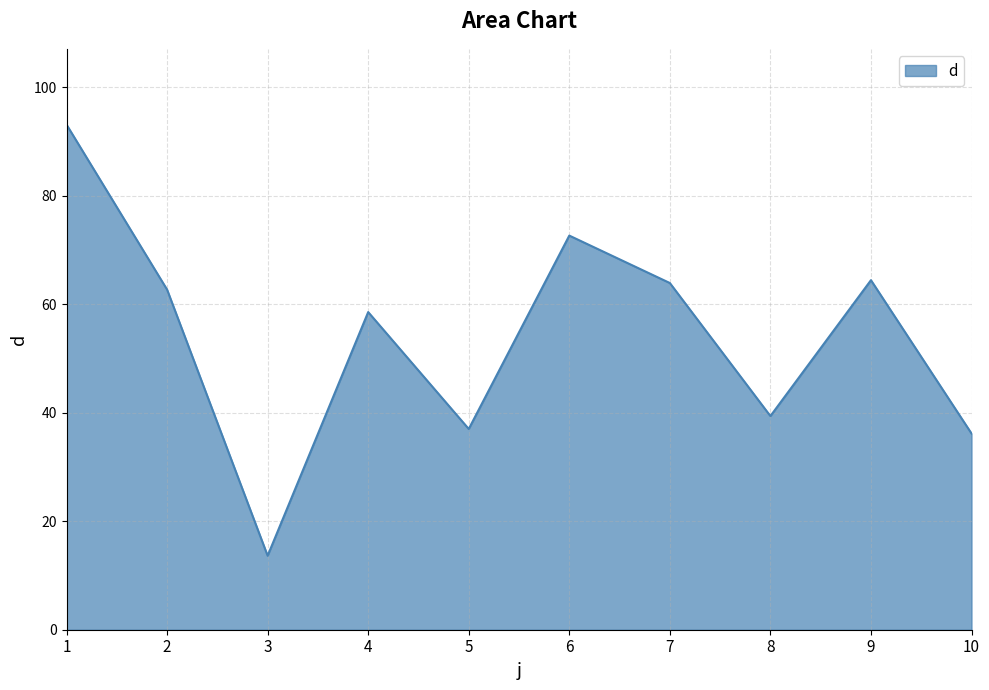

What is the change in value from 1 to 8?

-53.7